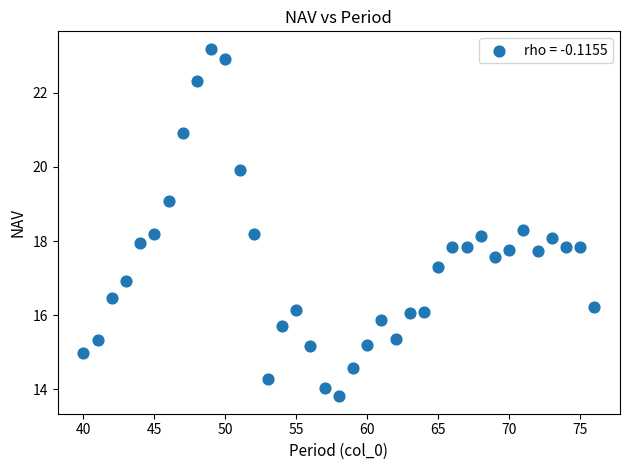

What is the range of Y values (max minus min)?

9.4